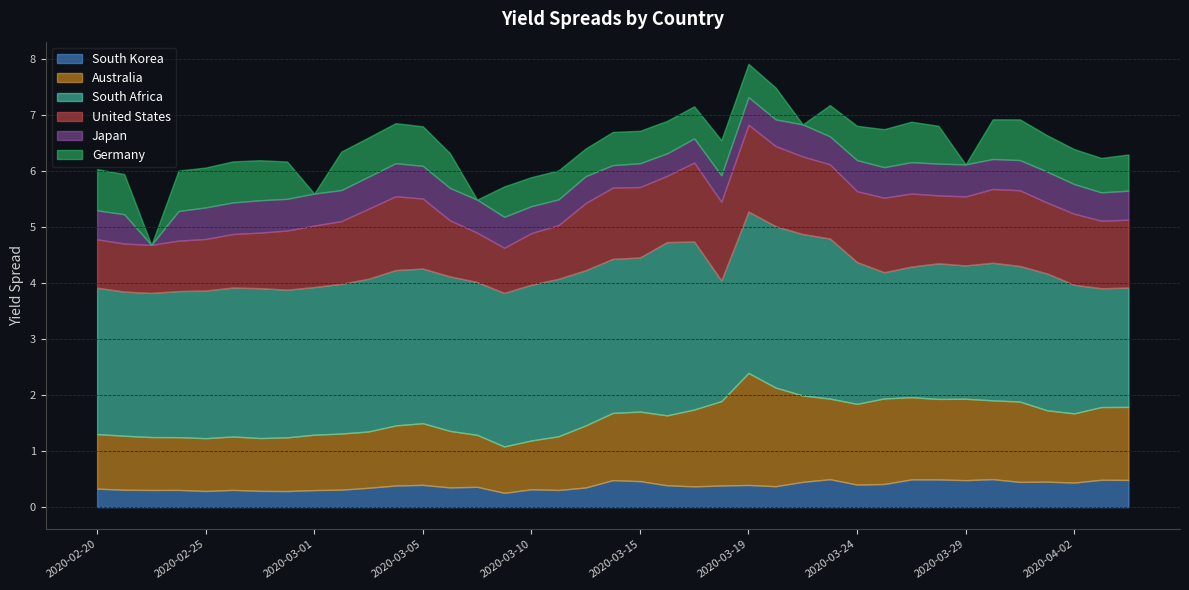

Rank the series by their maximum value, from lowest to highest.

South Korea, Japan, Germany, United States, Australia, South Africa